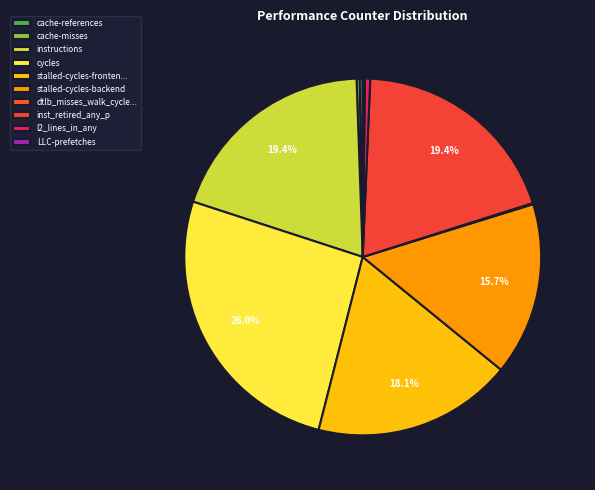

What is the largest slice in the pie chart?

cycles